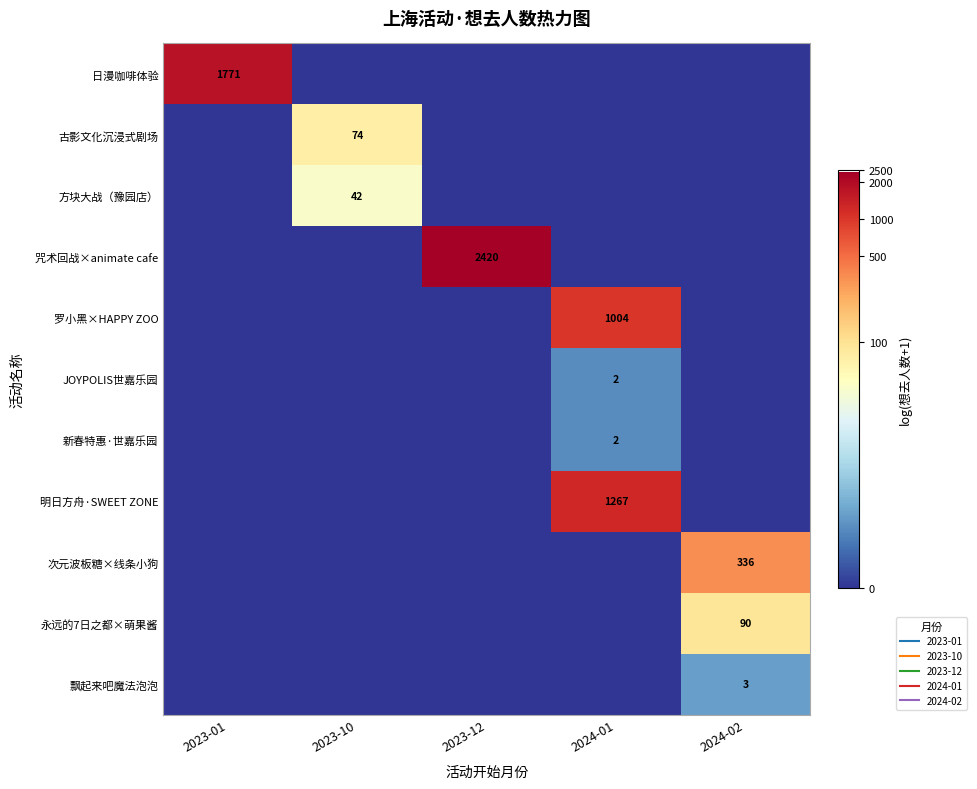

The value of 明日方舟·SWEET ZONE at 2023-12 is 0.0. True or false?

True